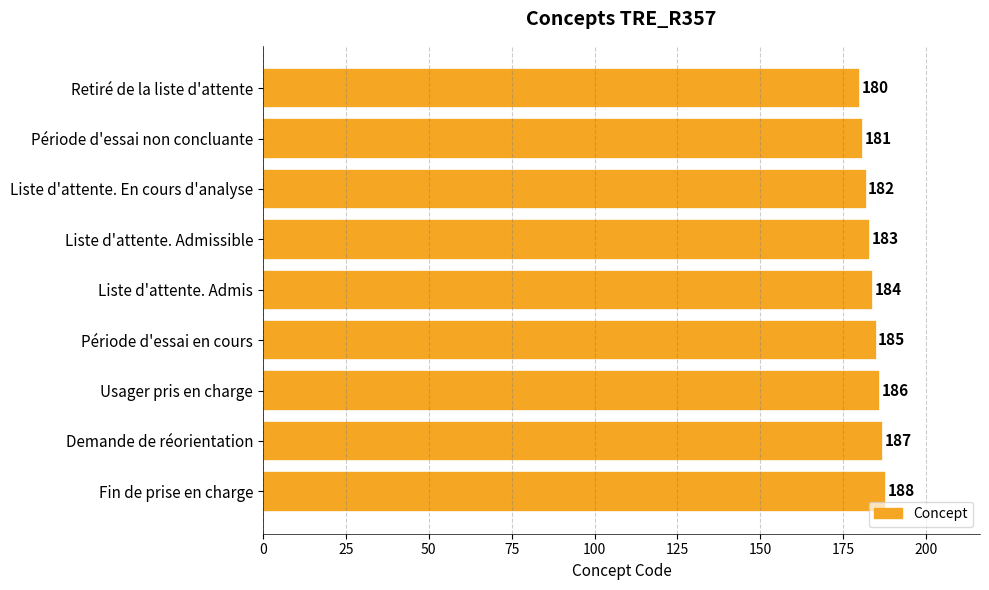

What is the value of the 7th bar from the top?

186